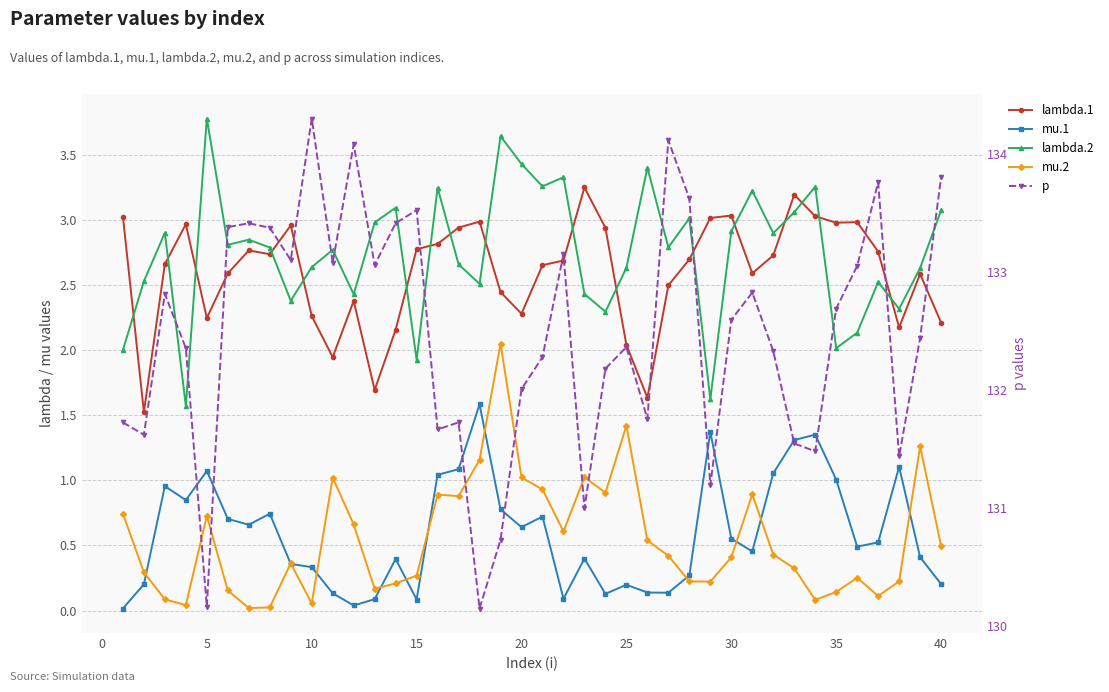

How many interior local valleys does the lambda.2 series have?

13